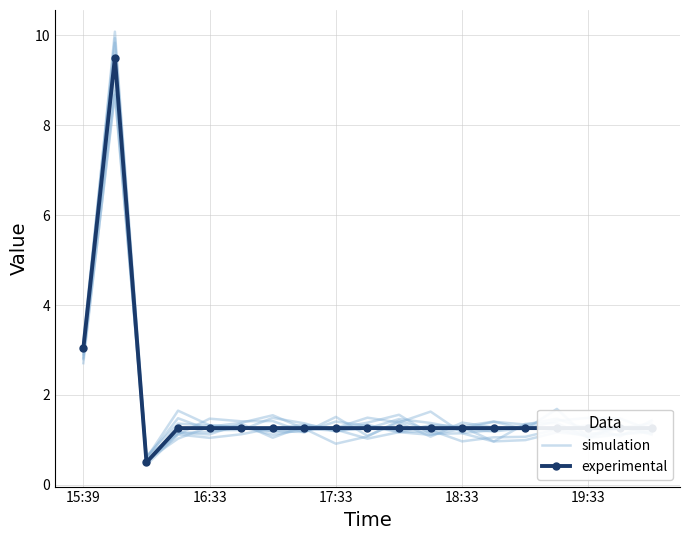

What is the sum of all experimental values?

33.2